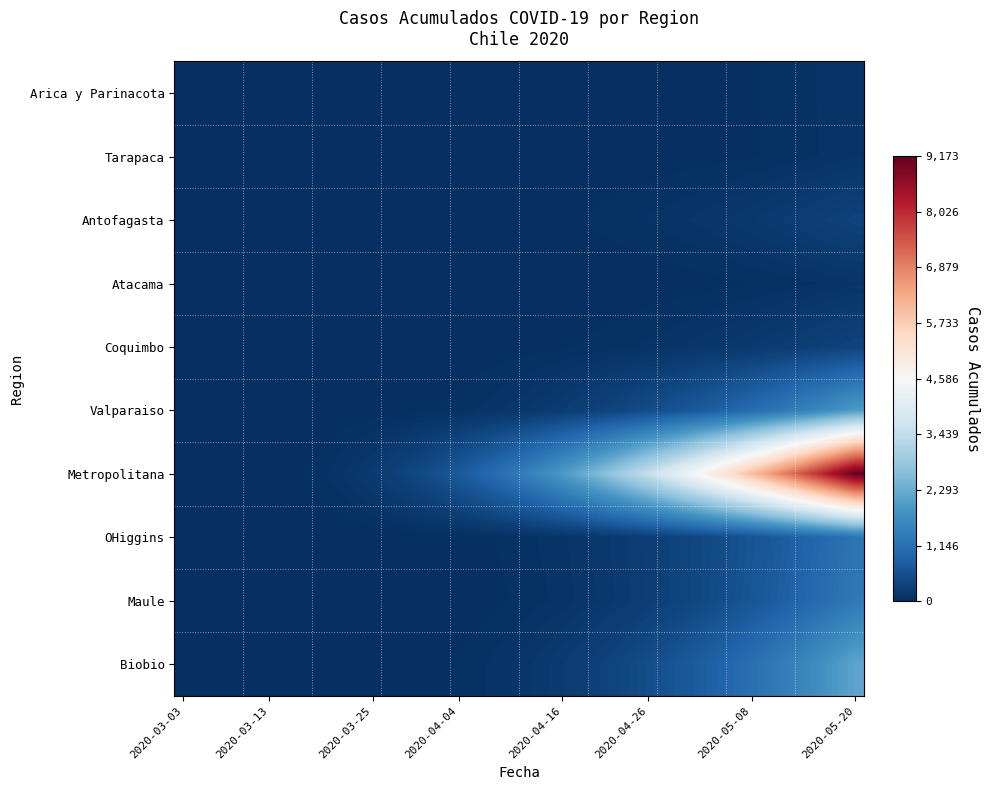

Reading left to right, transcribe all the data shown in this chart.

Arica y Parinacota: 0	0	0	0	0	0	0	0	0	0	0	0	0	0	0	0	1	1	1	2	2	2	2	3	3	3	4	6	6	6	7	12	12	28	41	53	63	75	87	107
Tarapaca: 0	0	0	0	0	0	0	0	0	0	0	0	0	0	0	0	0	0	1	1	2	2	3	4	5	6	8	10	12	14	17	21	25	32	40	50	61	73	86	102
Antofagasta: 0	0	0	0	0	0	0	0	0	0	0	0	0	0	1	2	4	6	9	13	17	22	28	35	43	52	62	74	87	101	117	135	154	175	198	223	250	279	310	343
Atacama: 0	0	0	0	0	0	0	0	0	0	0	0	0	0	0	0	0	0	0	1	1	2	2	3	4	5	7	9	11	14	18	23	29	36	44	53	63	74	86	99
Coquimbo: 0	0	0	0	0	0	0	0	0	0	0	0	0	0	0	1	2	4	7	11	16	22	29	37	46	56	67	79	92	107	123	141	161	183	207	233	261	291	323	357
Valparaiso: 0	0	0	0	0	0	0	0	0	1	3	6	11	18	27	39	54	72	93	118	147	180	218	261	309	363	423	490	564	645	734	831	937	1053	1179	1316	1464	1624	1797	1983
Metropolitana: 0	0	0	1	3	8	18	35	60	95	142	202	276	365	470	592	732	890	1067	1263	1478	1712	1965	2237	2528	2838	3167	3515	3882	4268	4673	5097	5540	6002	6483	6983	7502	8040	8597	9173
OHiggins: 0	0	0	0	0	0	0	0	0	0	0	1	2	4	7	11	17	25	35	47	62	80	101	126	155	188	225	267	314	366	423	486	555	630	712	801	897	1000	1111	1230
Maule: 0	0	0	0	0	0	0	0	0	0	0	0	1	2	4	7	11	17	25	36	50	67	88	113	142	176	215	259	309	365	427	496	572	655	746	845	953	1070	1196	1332
Biobio: 0	0	0	0	0	0	0	0	0	1	2	4	7	12	19	29	42	59	80	105	135	170	211	258	311	371	438	513	596	687	787	896	1015	1144	1284	1435	1598	1773	1961	2162